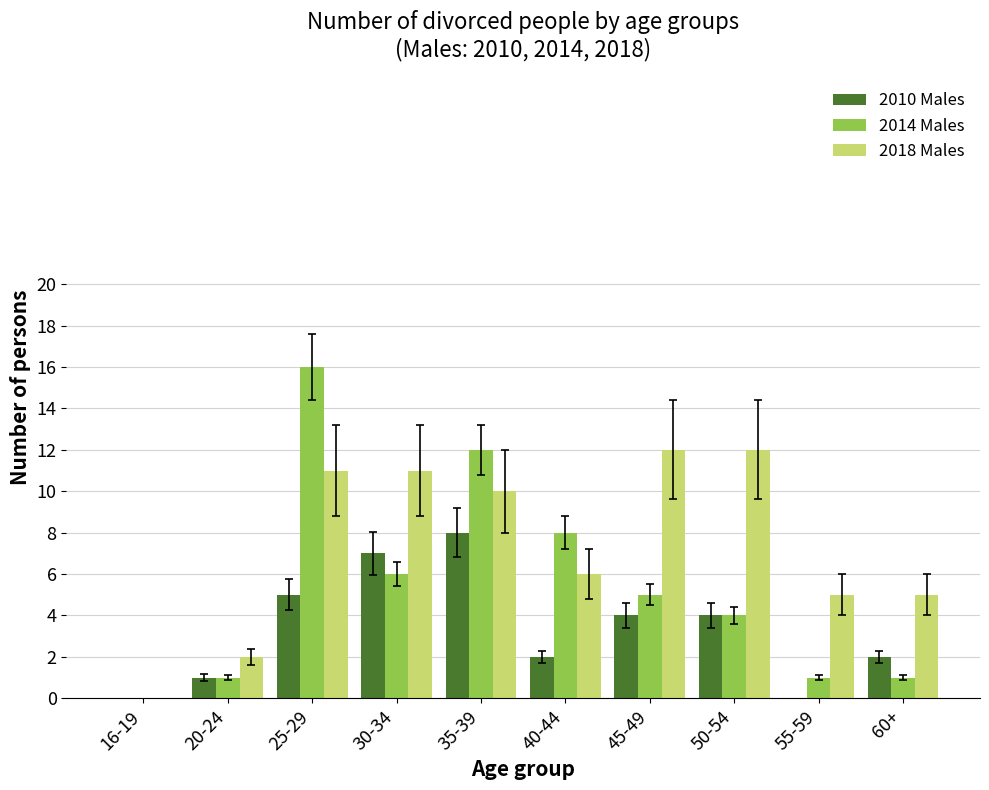

Which label corresponds to the largest value in the chart?

25-29